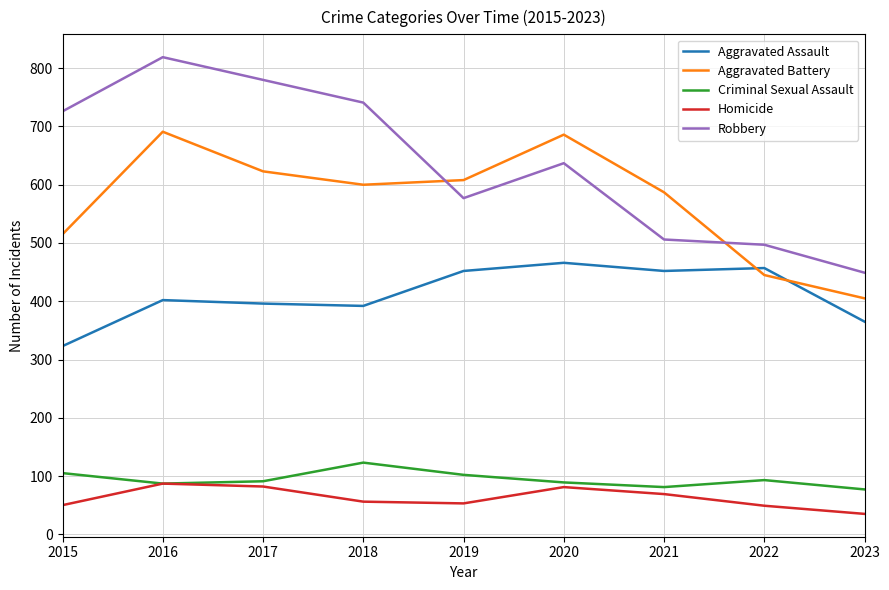

Which series has the widest spread of values?

Robbery